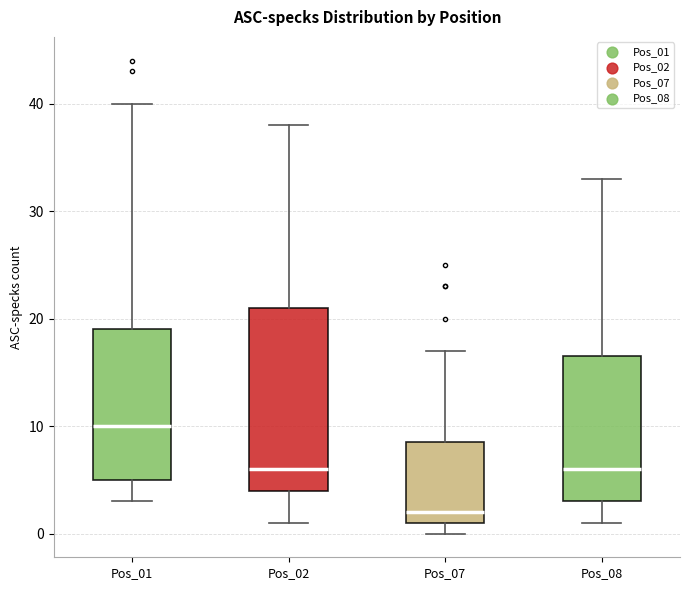

Comparing the boxes themselves (not the whiskers), which one is the tallest?

Pos_02